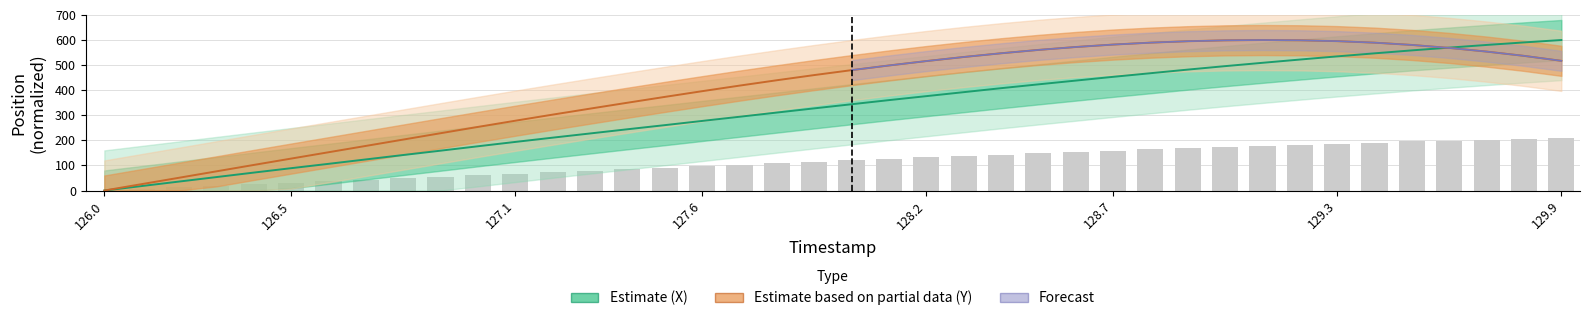

Does the chart contain any negative values?

No